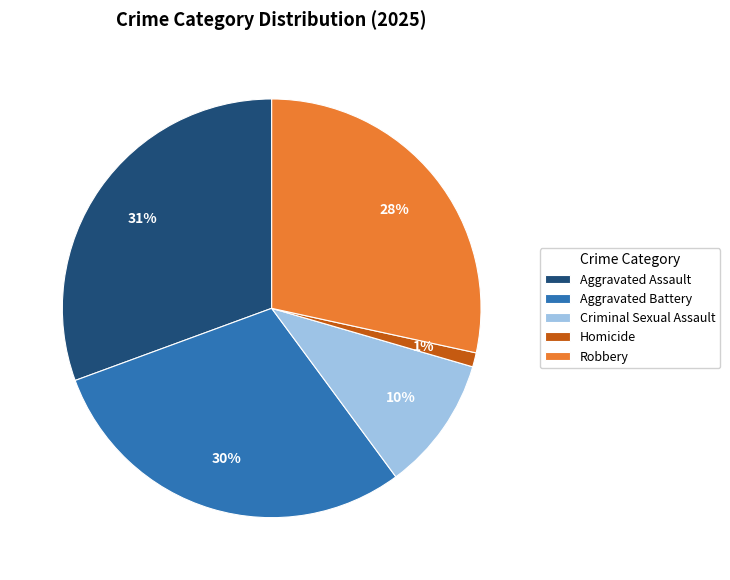

Approximately how many times larger is the value at Aggravated Assault compared to Robbery?

1.1